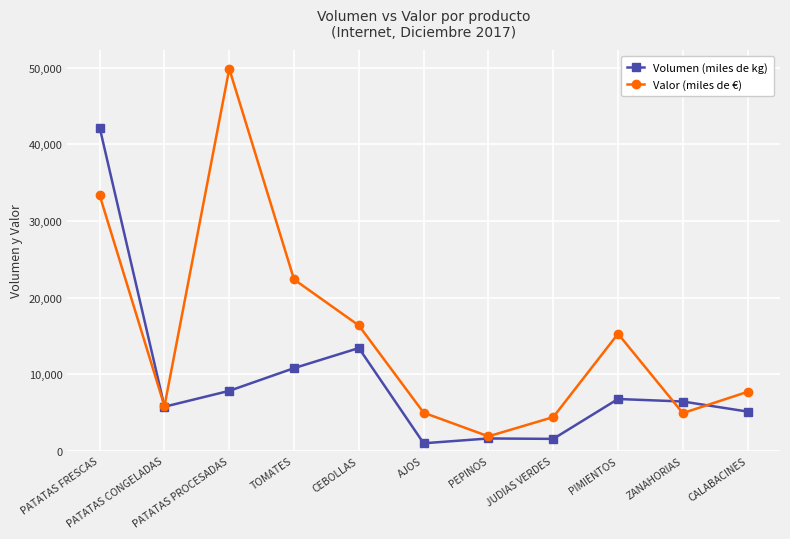

List the series in order of their peak value, highest first.

Valor (miles de €), Volumen (miles de kg)